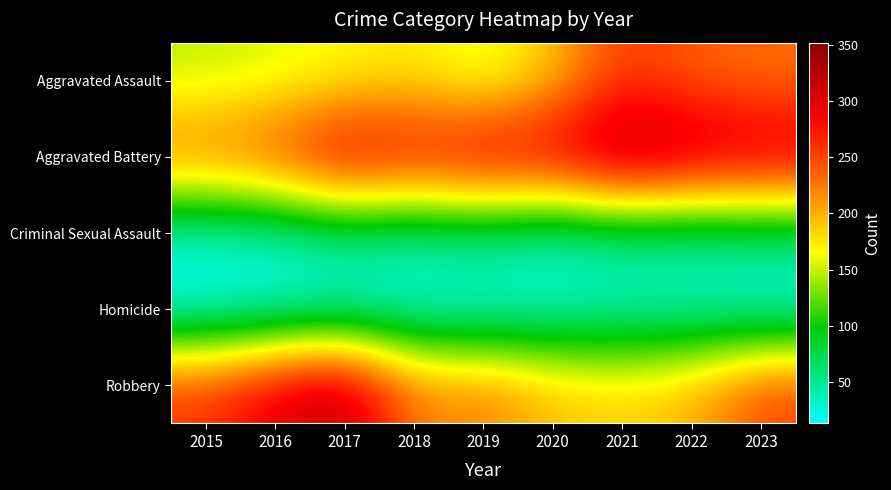

Rank the series at 2023 from highest to lowest value.

Aggravated Battery, Robbery, Aggravated Assault, Criminal Sexual Assault, Homicide